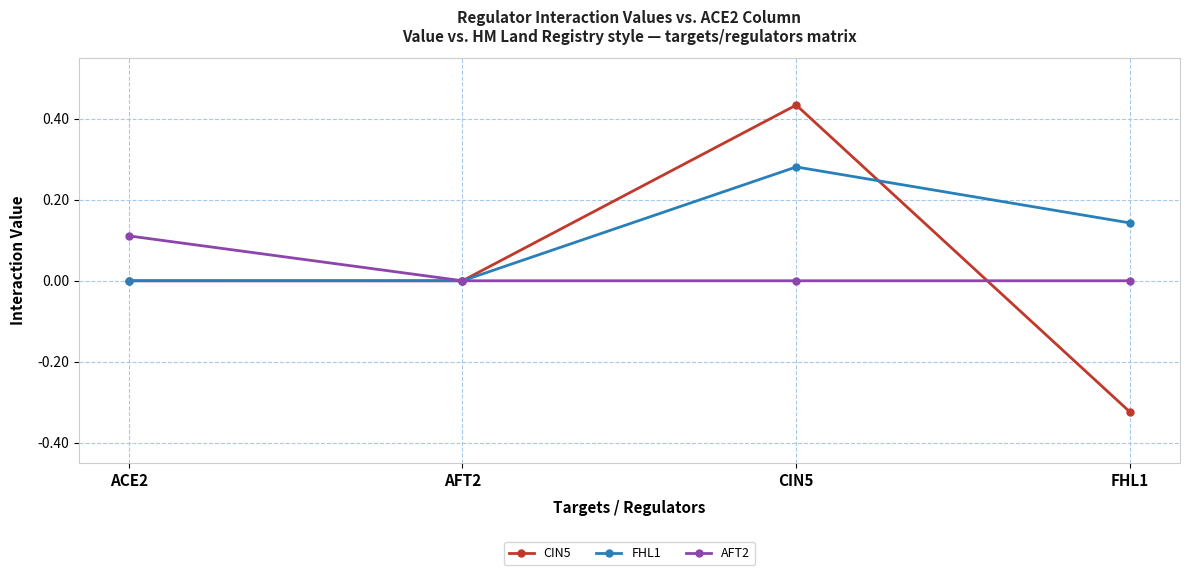

Is it true that AFT2 equals 0.1 at AFT2?

False